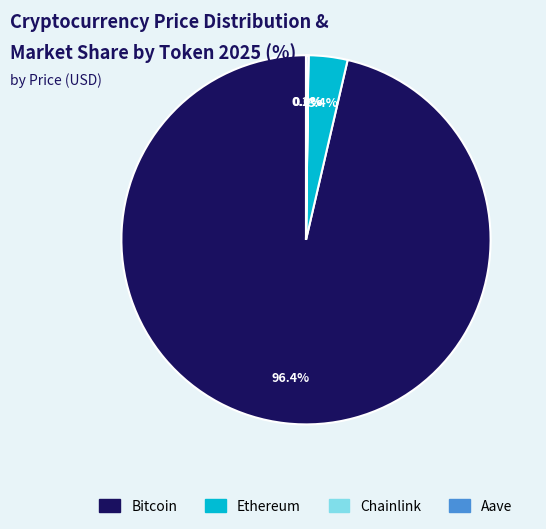

To the nearest percent, what percentage of the pie is Ethereum?

3%